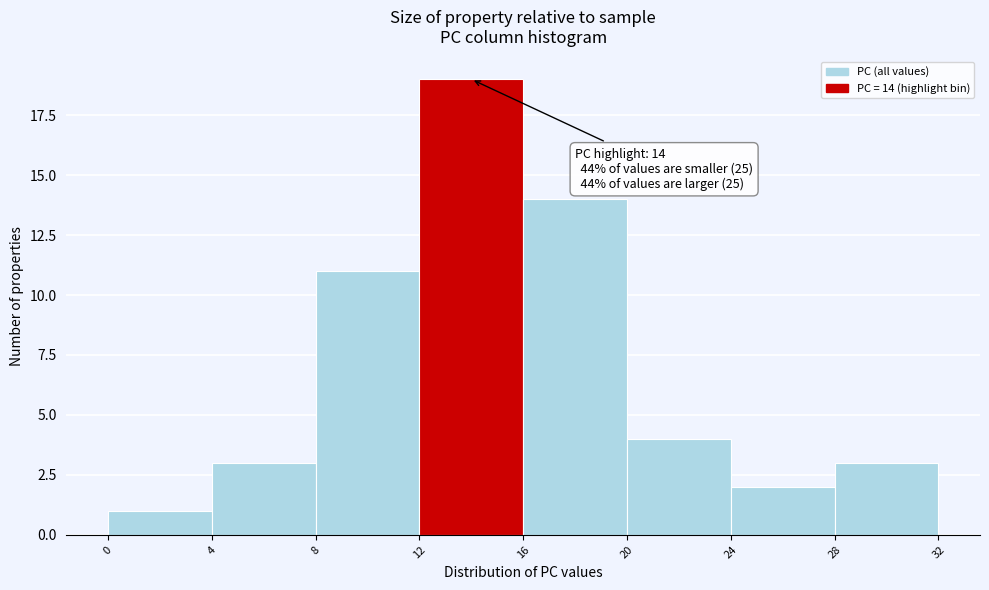

Which range on the x-axis has the tallest bar?

12 to 16